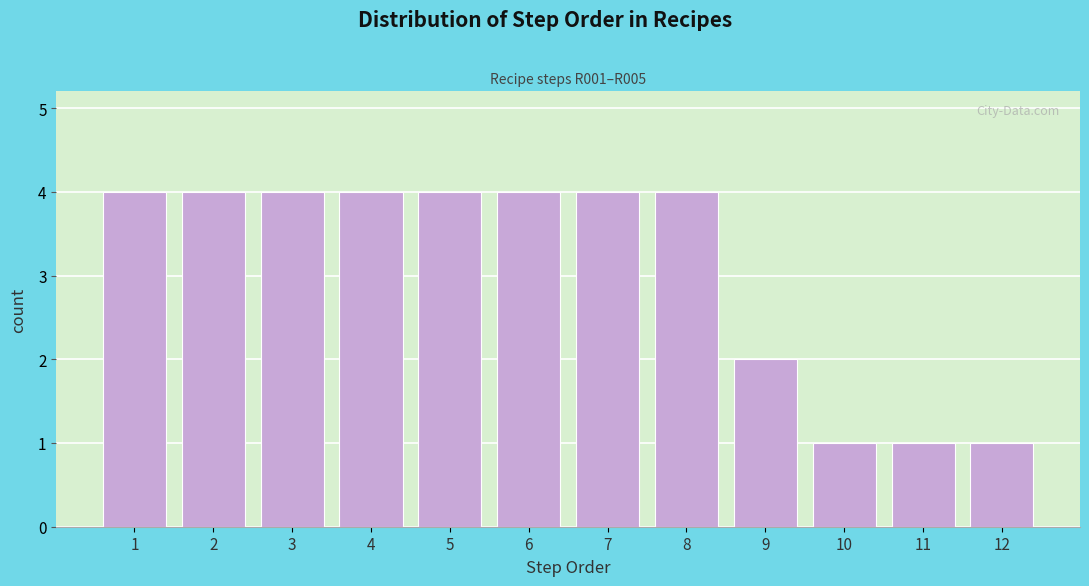

Reading right to left, transcribe all the data shown in this chart.

12=1	11=1	10=1	9=2	8=4	7=4	6=4	5=4	4=4	3=4	2=4	1=4